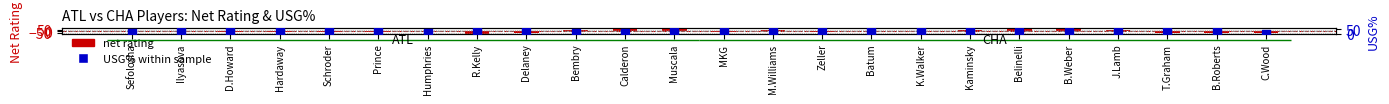

What are all the series names shown in the legend?

net rating, USG% within sample